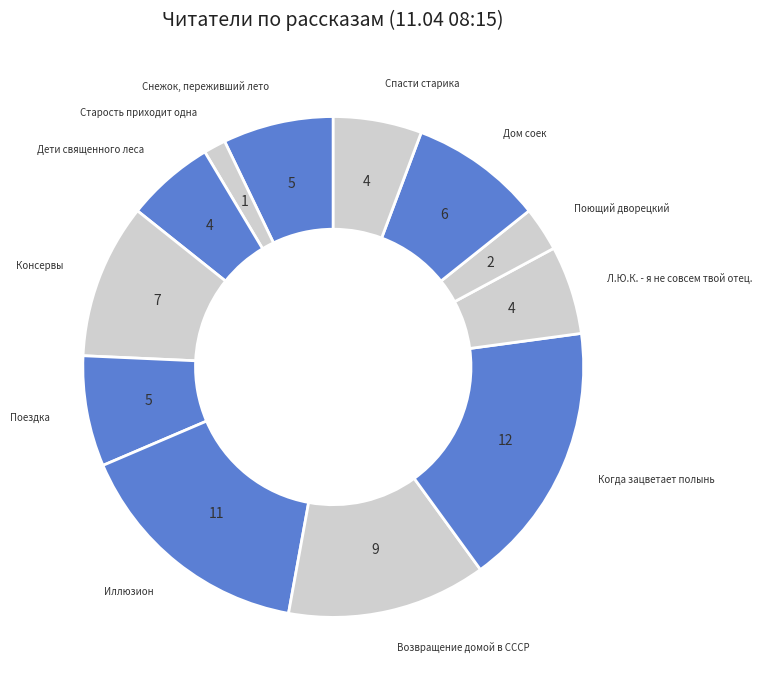

Which category has the biggest portion of the pie?

Когда зацветает полынь